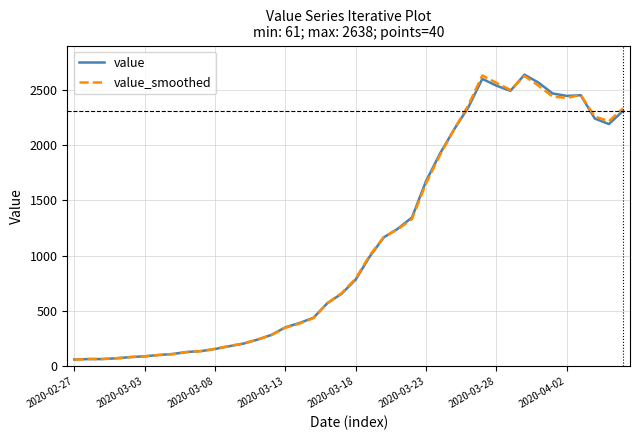

What is the greatest value displayed?

2638.0